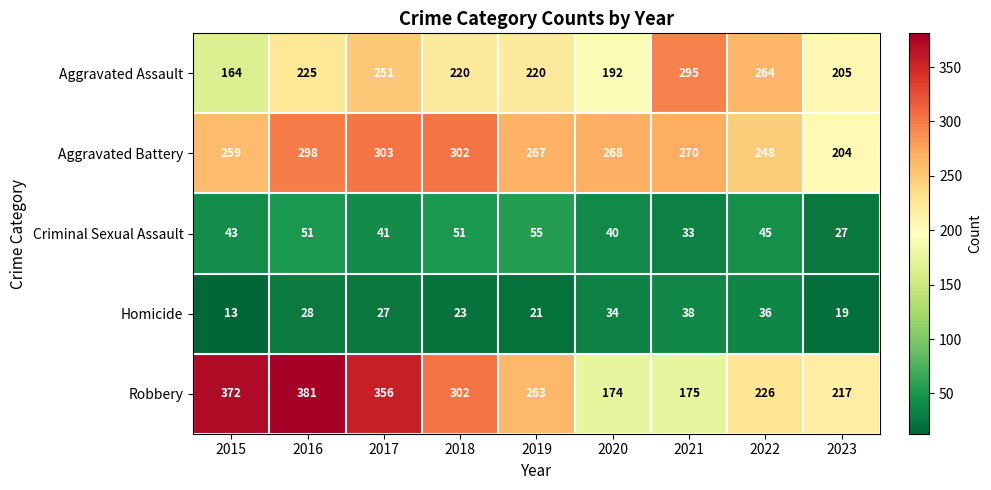

What is the difference between the Homicide values at 2015 and 2022?

23